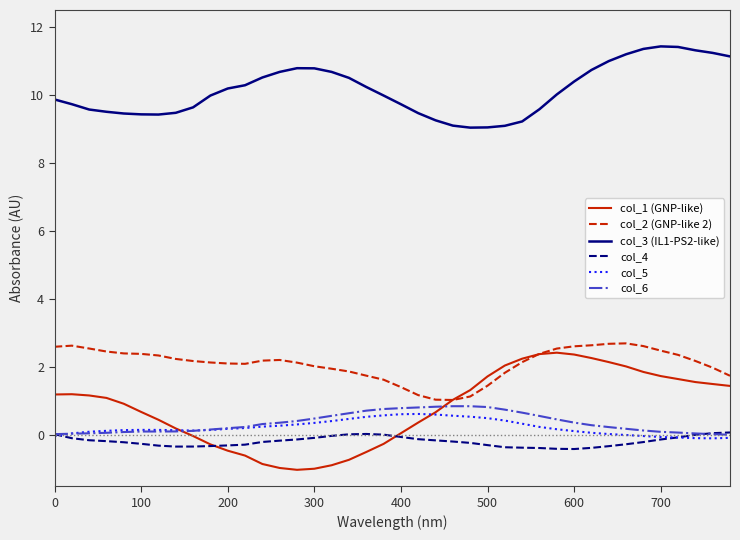

What is the difference between the maximum and second lowest values in the col_3 (IL1-PS2-like) series?

2.4